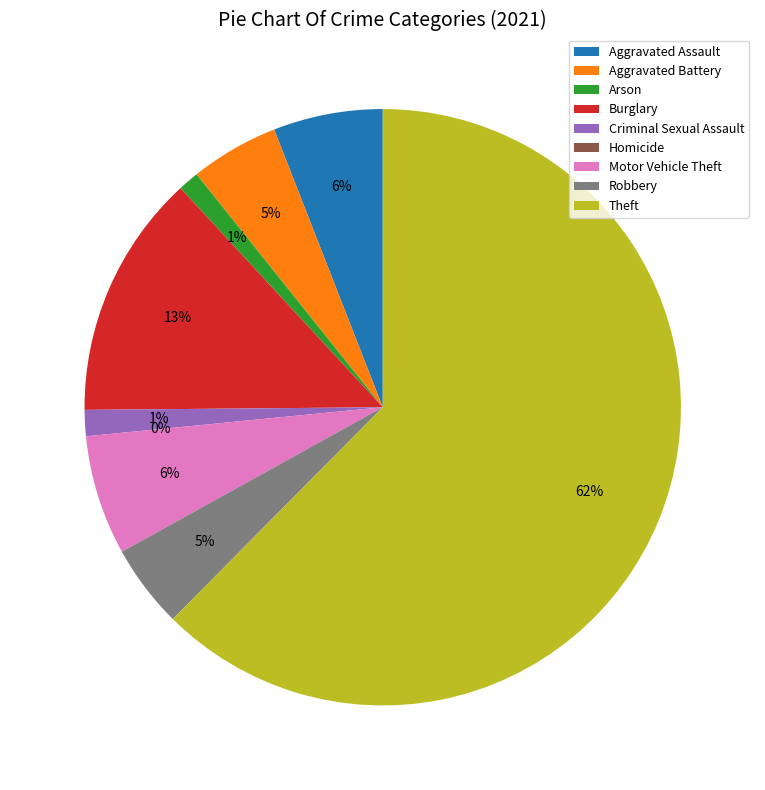

What is the total percentage of Arson and Homicide?

1.1%